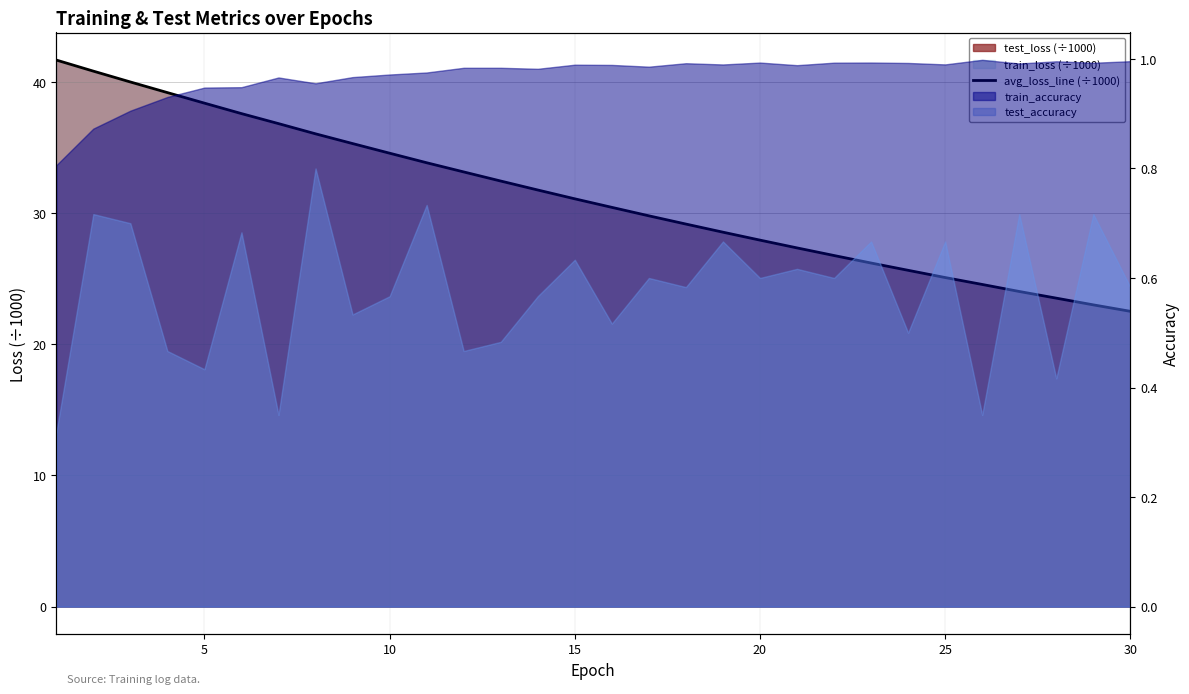

Is it true that the value at 20 is 27.3?

True